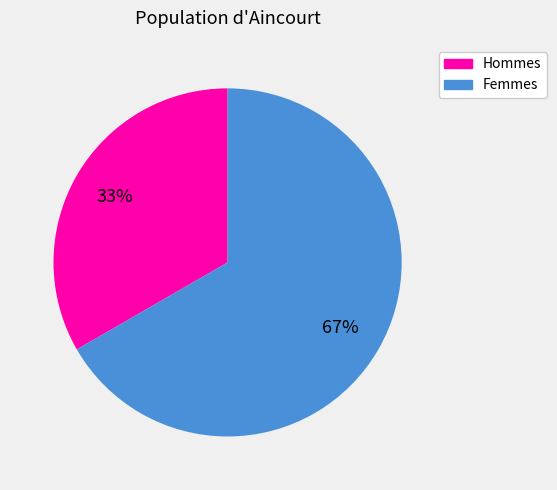

Count the number of slices in the pie.

2